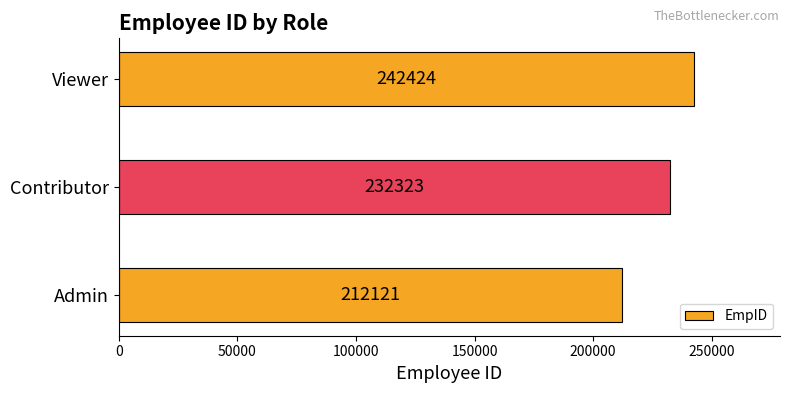

Which has a higher value, Viewer or Contributor?

Viewer